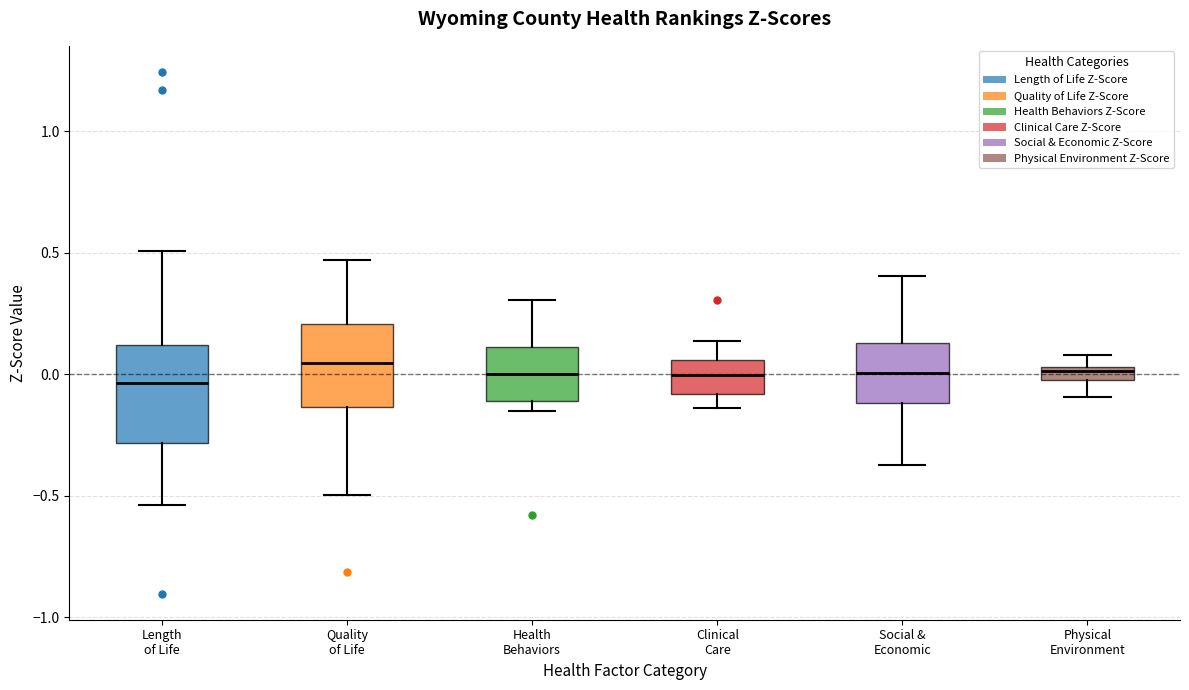

Comparing the boxes themselves (not the whiskers), which one is the tallest?

Length of Life